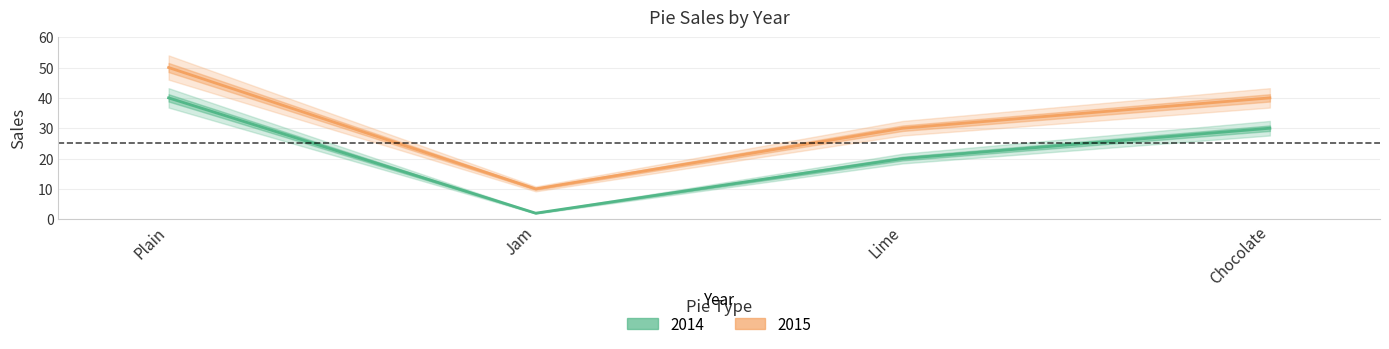

What position from the left is Lime?

3